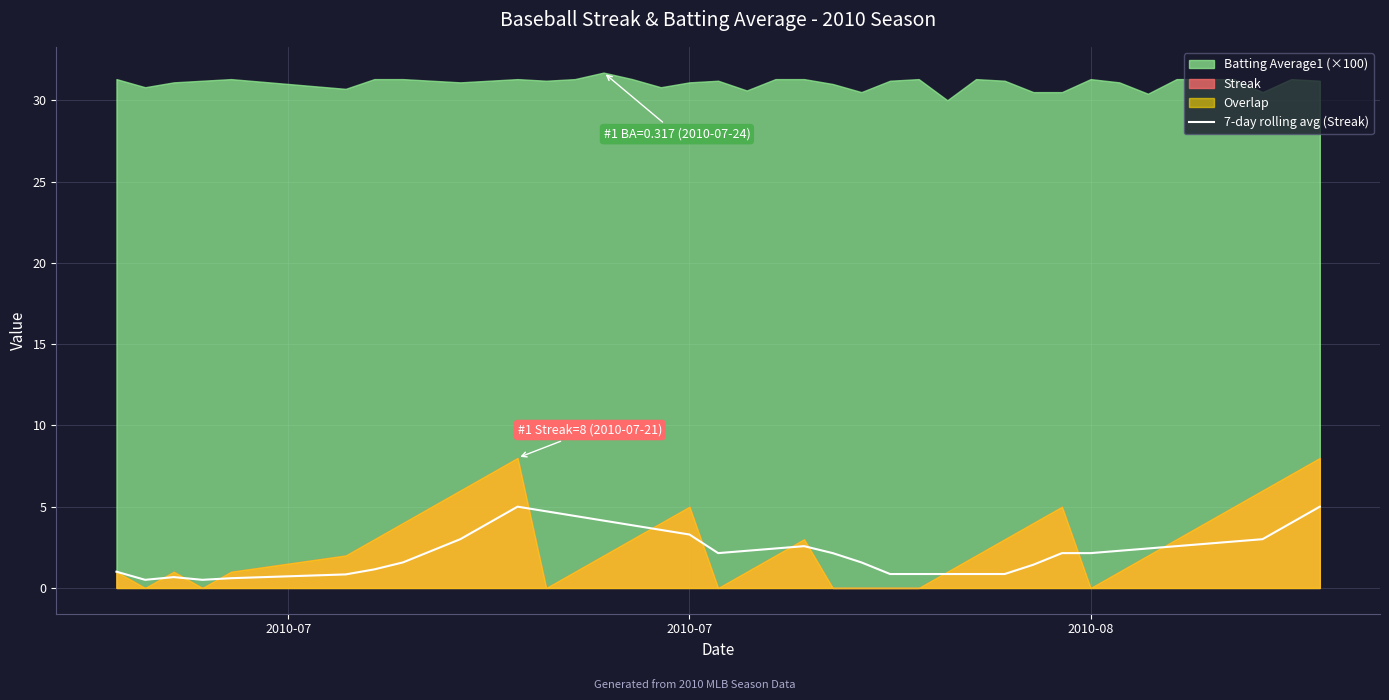

How many values are below 2?

15